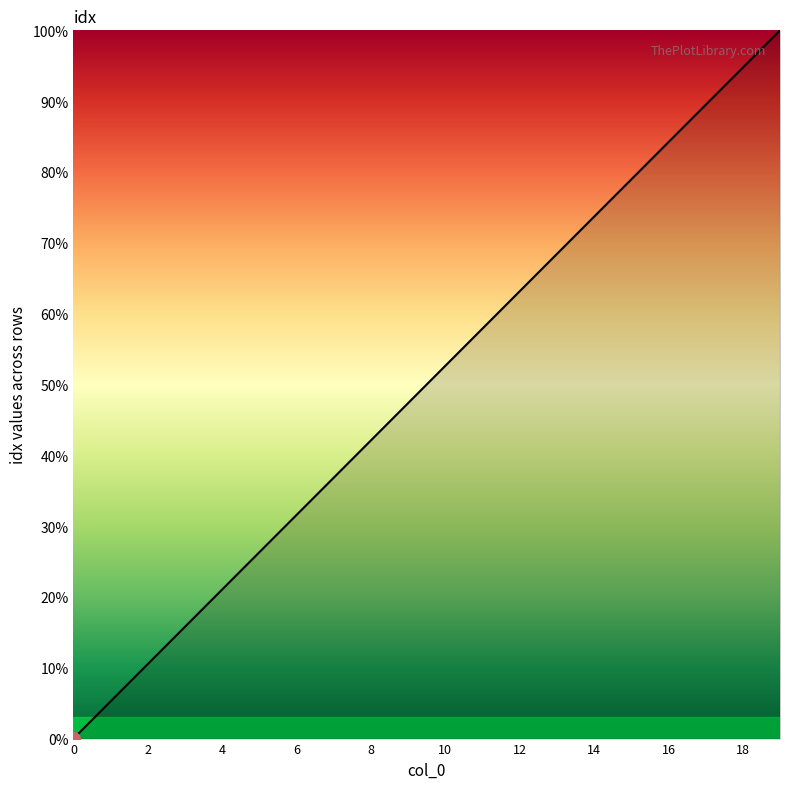

What is the difference between the maximum and minimum values?

100.0